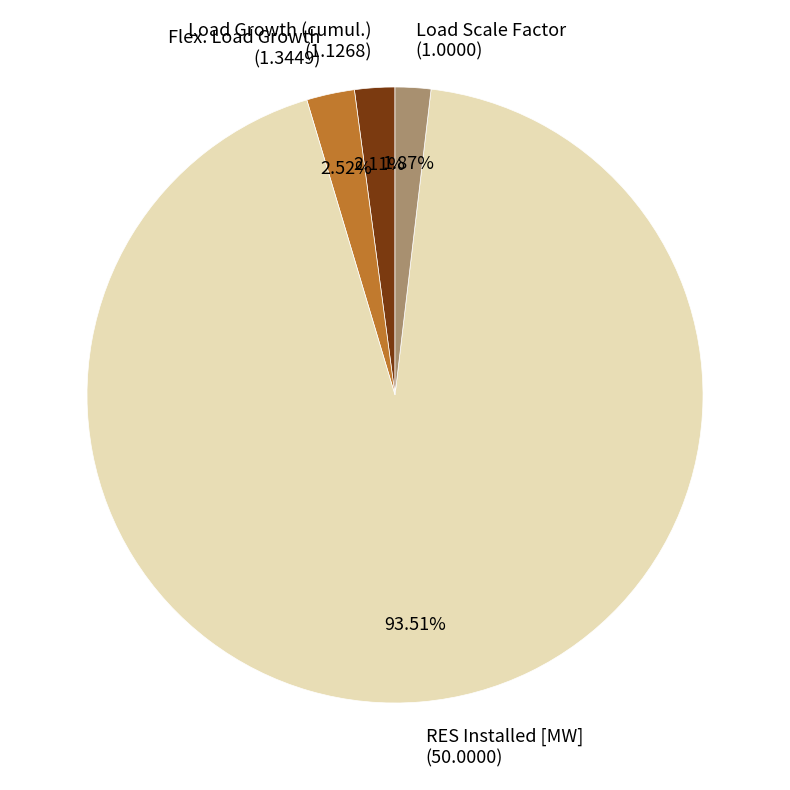

Does any single category account for the majority?

Yes